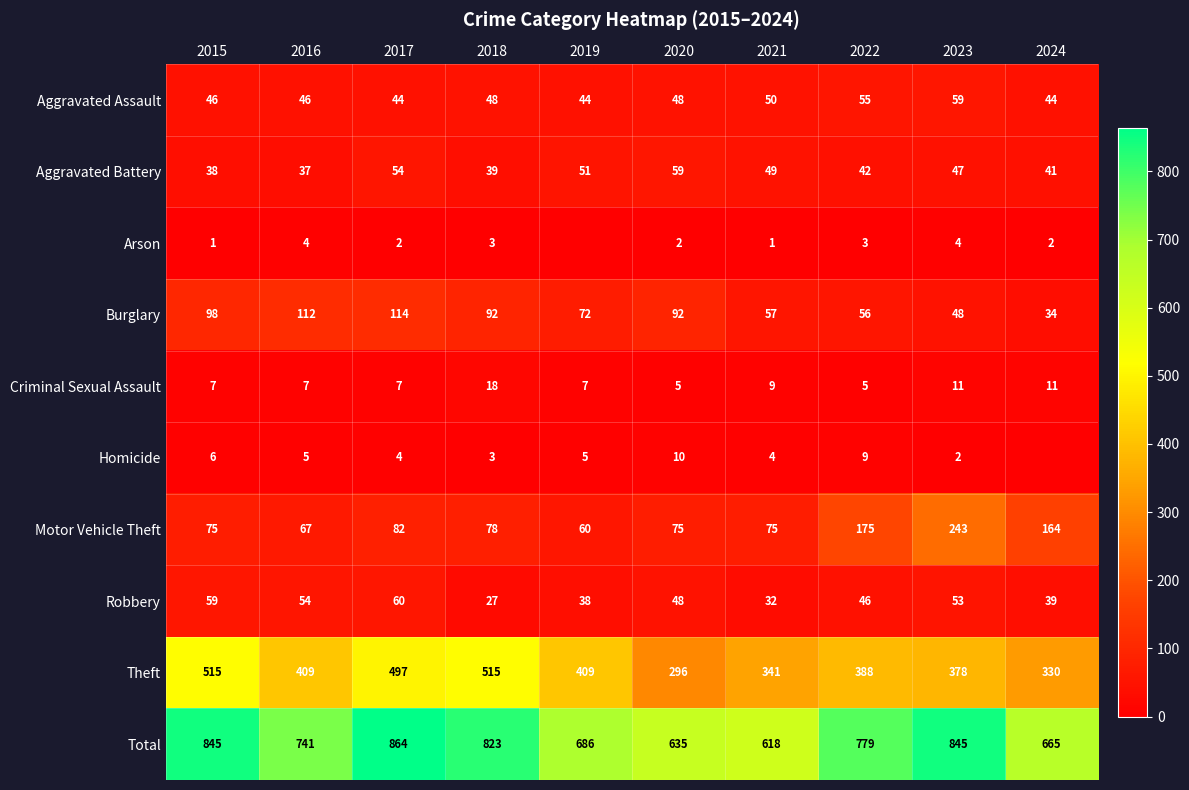

What is the difference between the maximum and minimum values in the Burglary series?

80